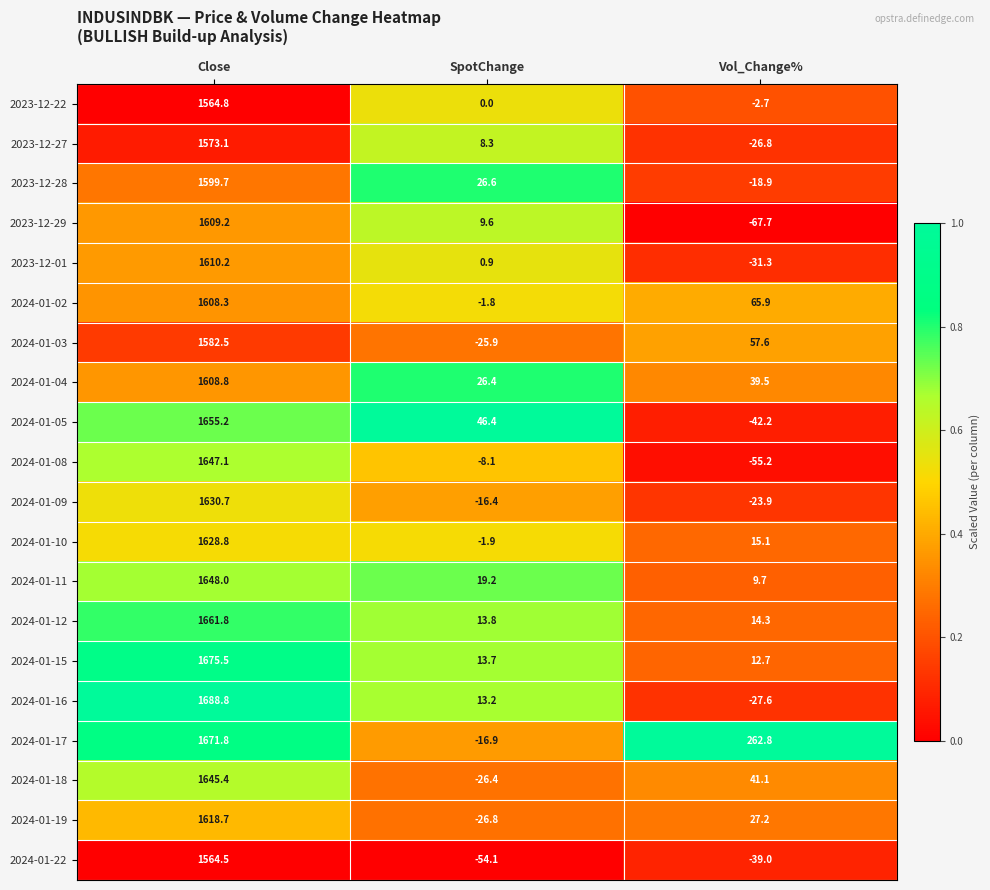

Where does the 2024-01-17 series first go above 262?

Close